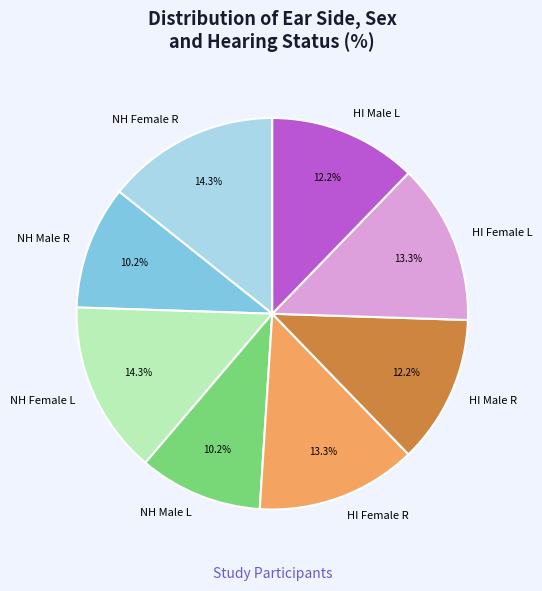

What is the ratio of the value at NH Male L to the value at HI Female R?

0.8